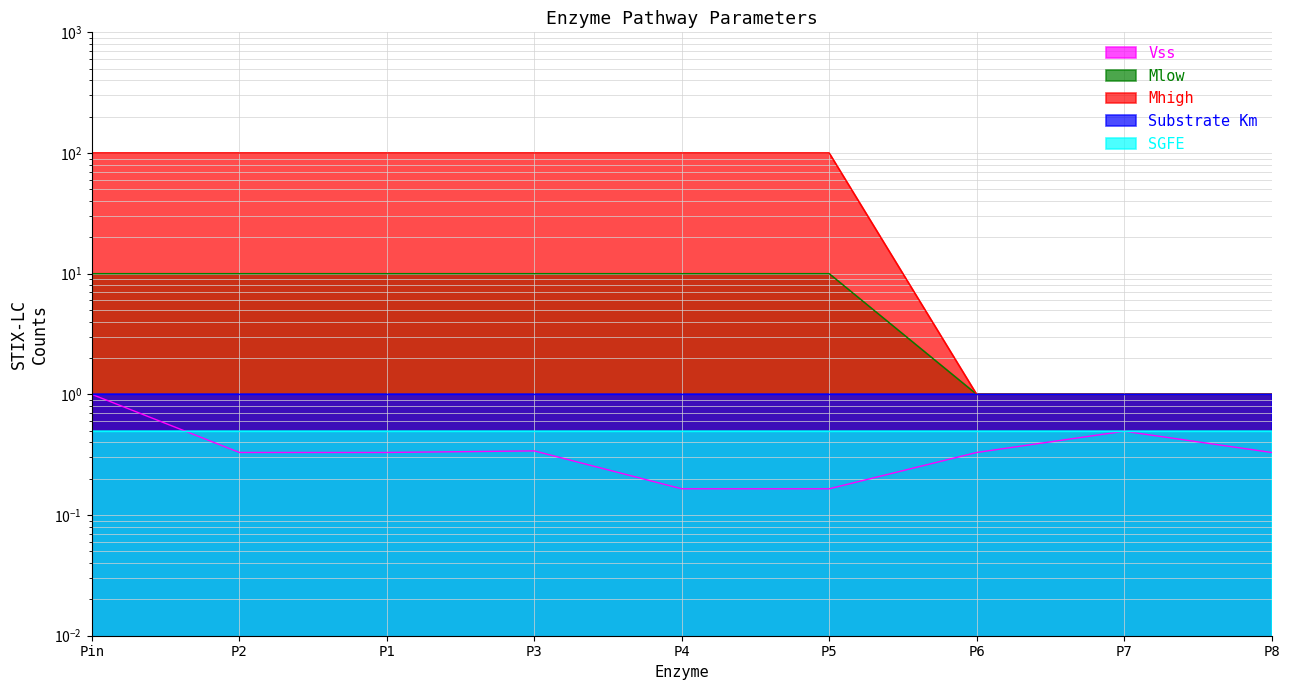

Which label corresponds to the smallest value in the chart?

P4